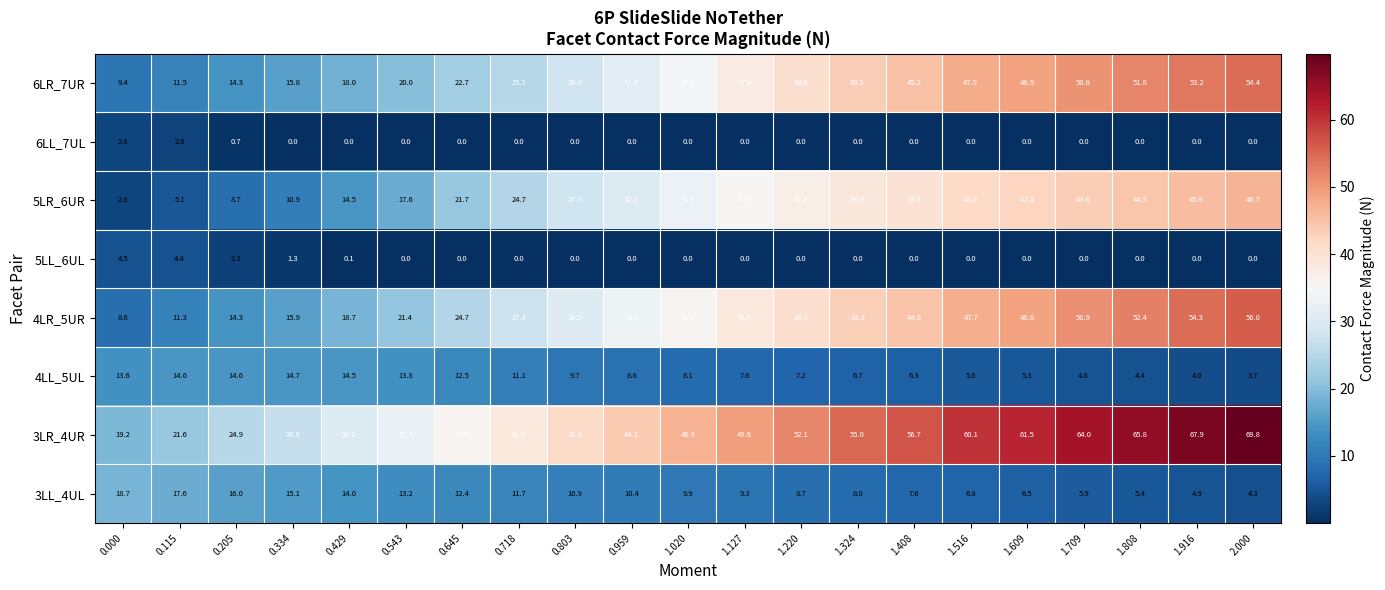

List the series in order of their peak value, lowest first.

6LL_7UL, 5LL_6UL, 4LL_5UL, 3LL_4UL, 5LR_6UR, 6LR_7UR, 4LR_5UR, 3LR_4UR